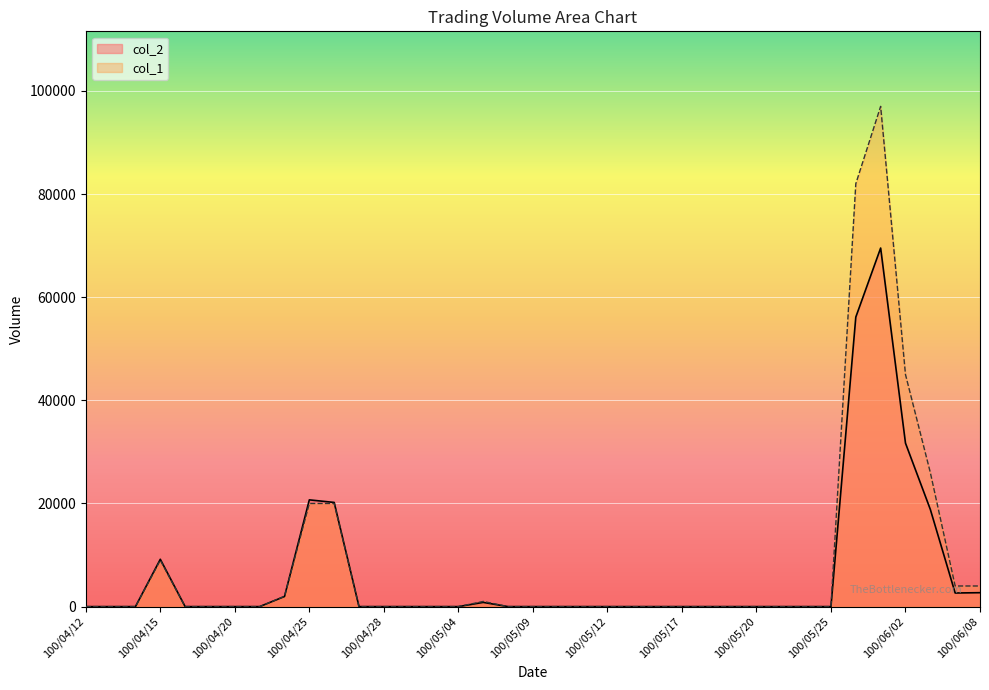

Which series changed the most between 100/05/25 and 100/06/02?

col_1